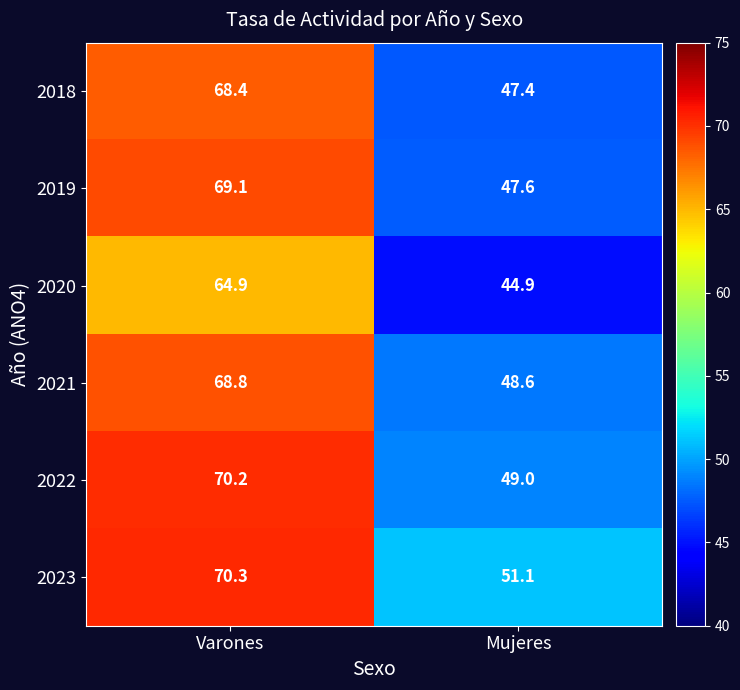

What is the difference between the maximum and minimum values in the 2020 series?

20.0